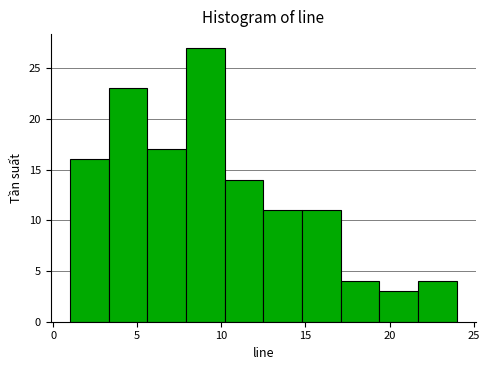

Reading left to right, list every bar in this chart as the range it spans on the x-axis followed by its height. Neither the bar edges nor the heights are printed on the chart, so give them approximately, as read against the axes.

1.0 to 3.3: 16
3.3 to 5.6: 23
5.6 to 7.9: 17
7.9 to 10.2: 27
10.2 to 12.5: 14
12.5 to 14.8: 11
14.8 to 17.1: 11
17.1 to 19.4: 4
19.4 to 21.7: 3
21.7 to 24.0: 4